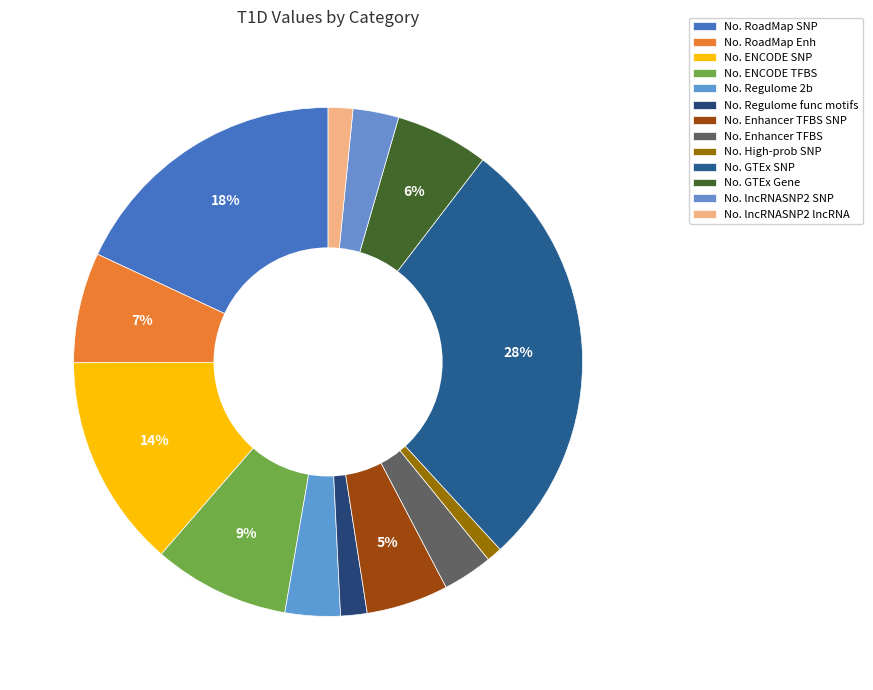

Does any single category account for the majority?

No